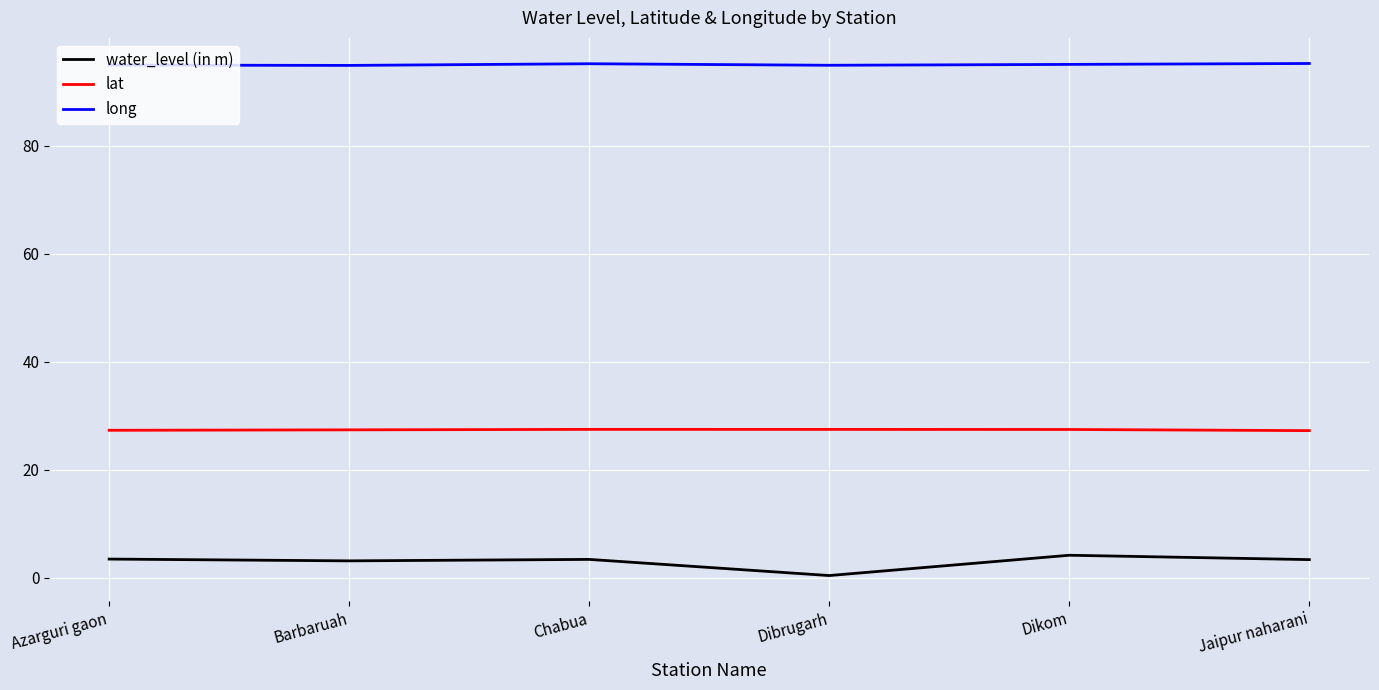

Is it true that lat equals 27.3 at Azarguri gaon?

True